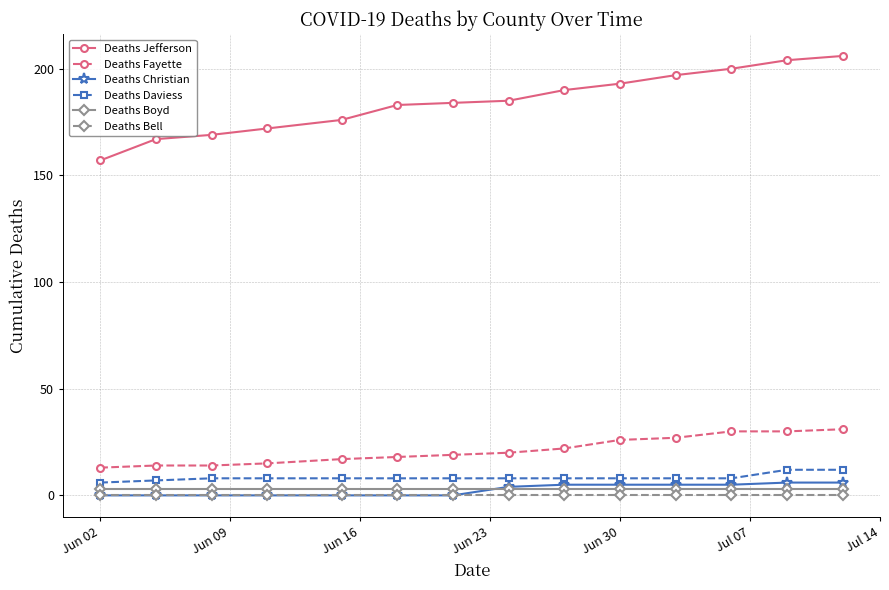

What is the value of the Deaths Jefferson point at the 14th from the left?

206